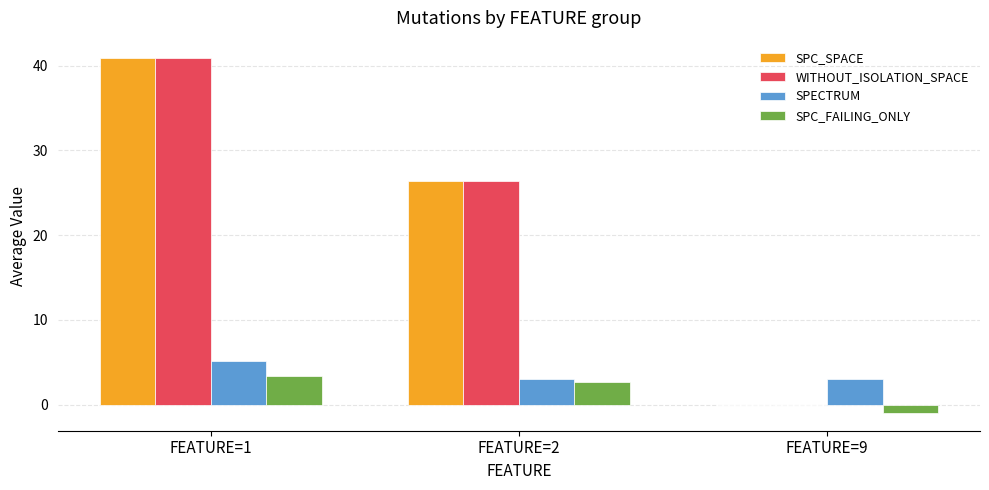

What is the sum of all SPC_SPACE values?

67.2